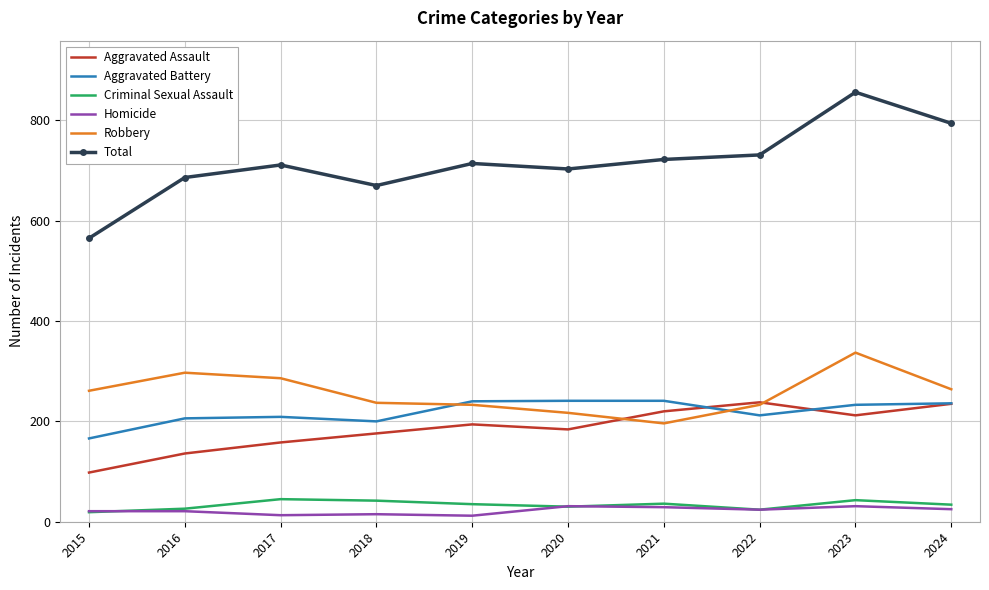

Which series has the largest range (max minus min)?

Total